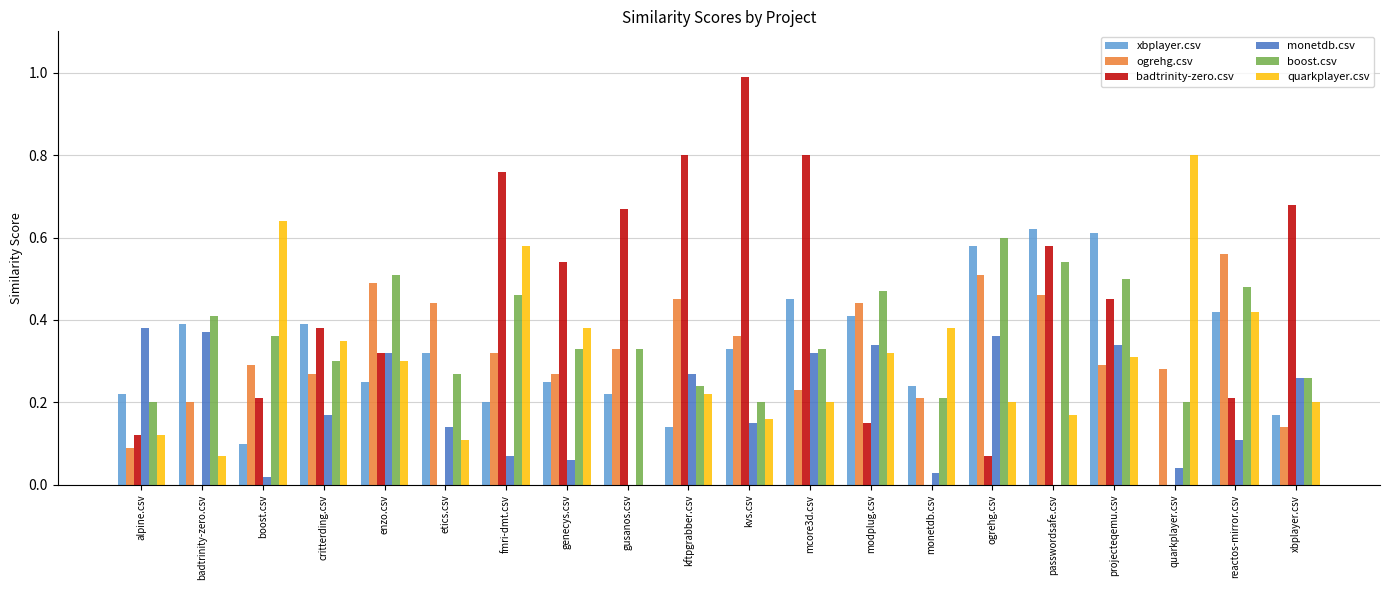

What is the sum of all xbplayer.csv values?

6.3